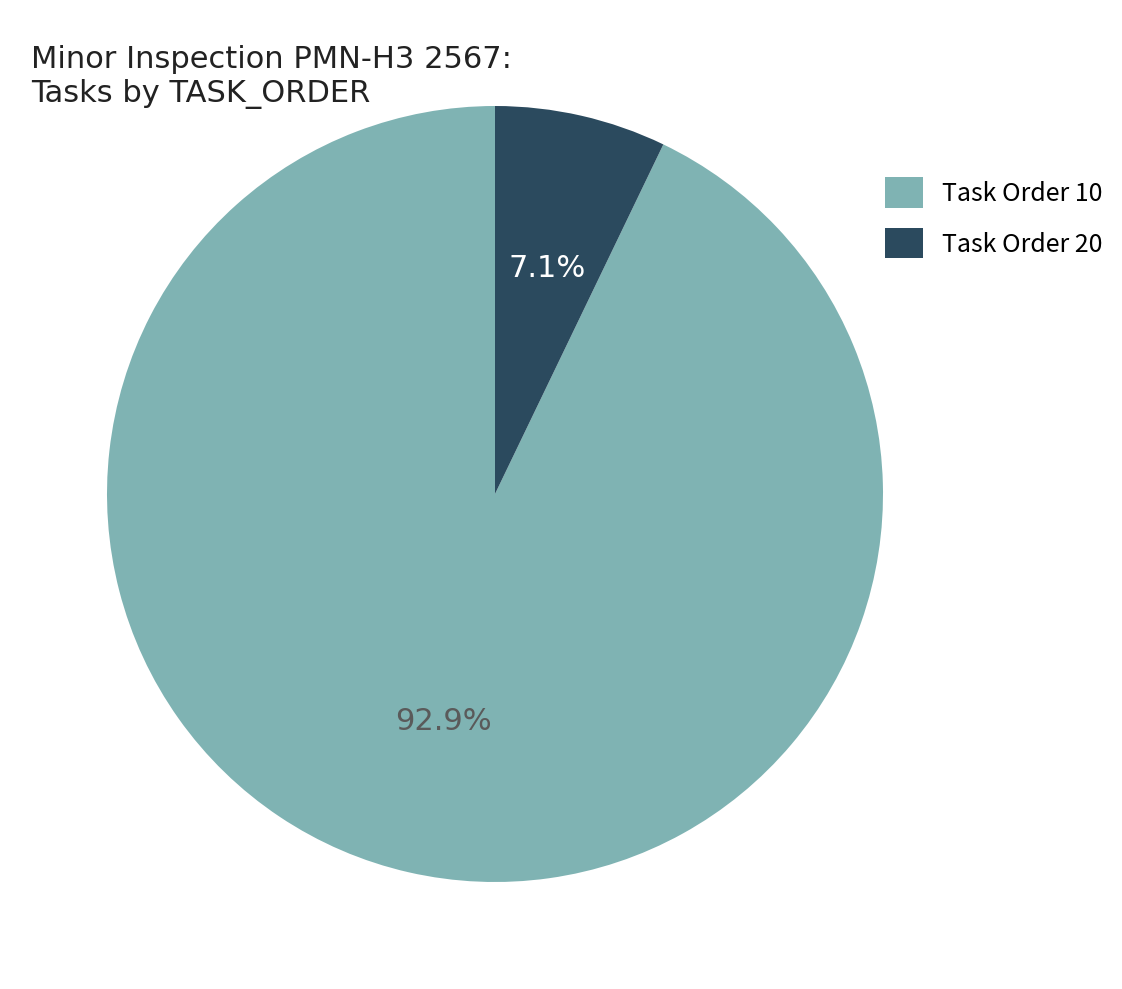

Rank the categories by value from lowest to highest.

Task Order 20, Task Order 10